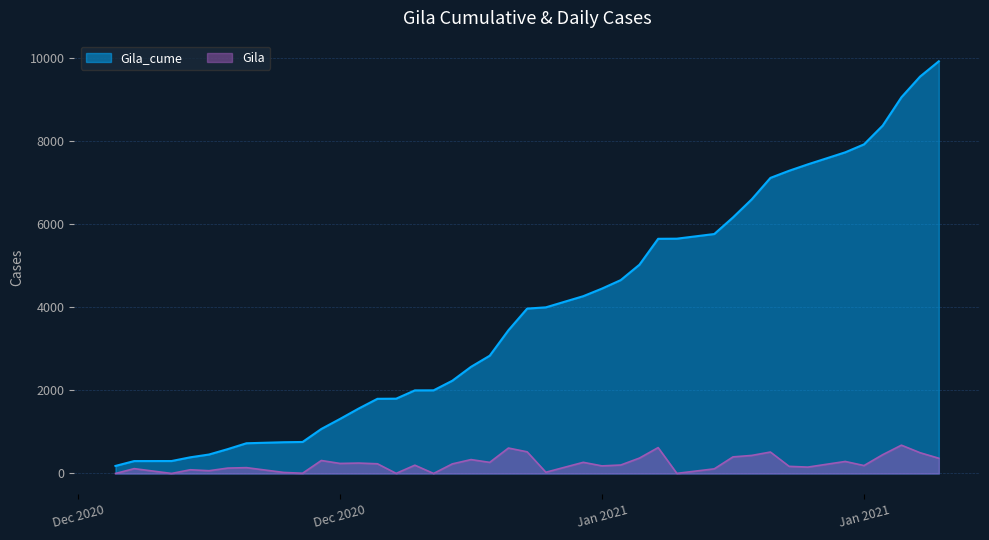

Which series has the largest total across all categories?

Gila_cume